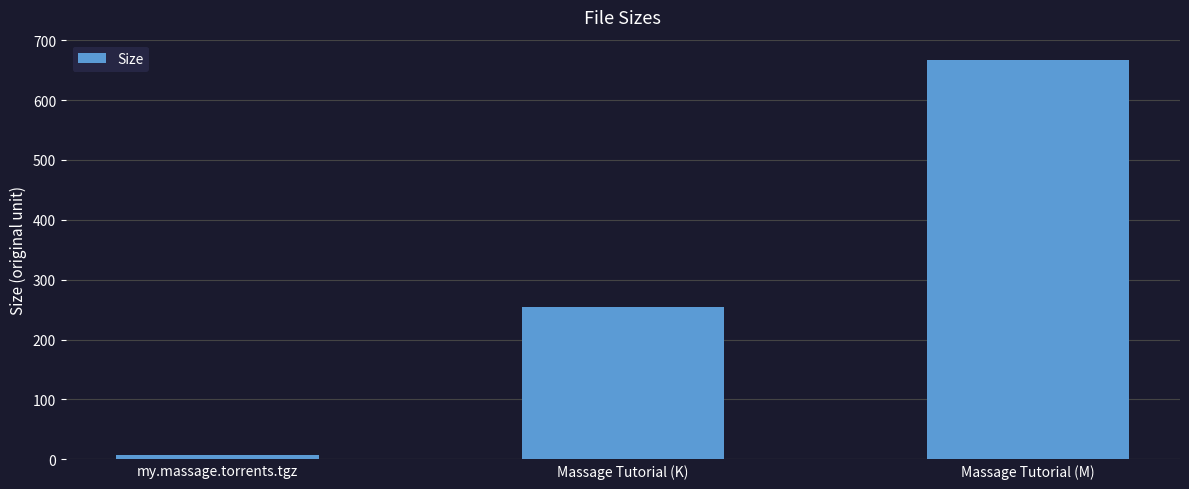

Rank the categories by value from lowest to highest.

my.massage.torrents.tgz, Massage Tutorial (K), Massage Tutorial (M)